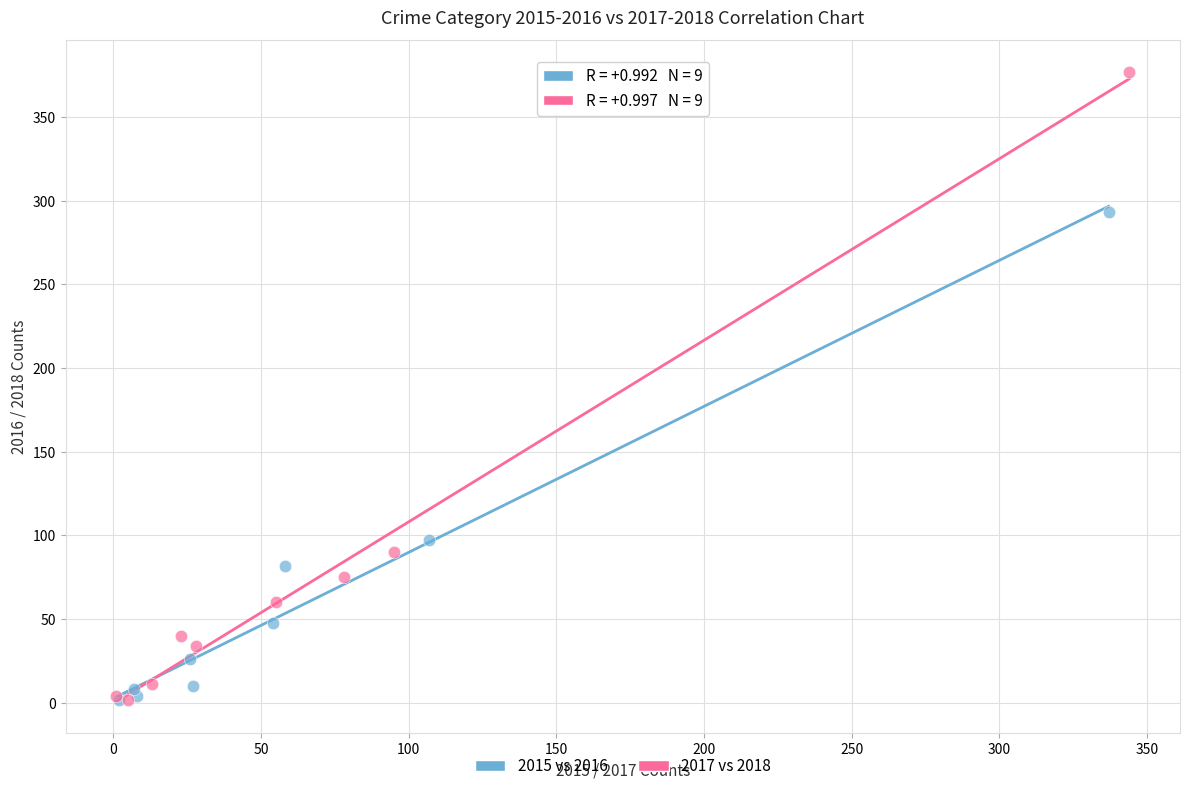

What are all the series names shown in the legend?

2015 vs 2016, 2017 vs 2018